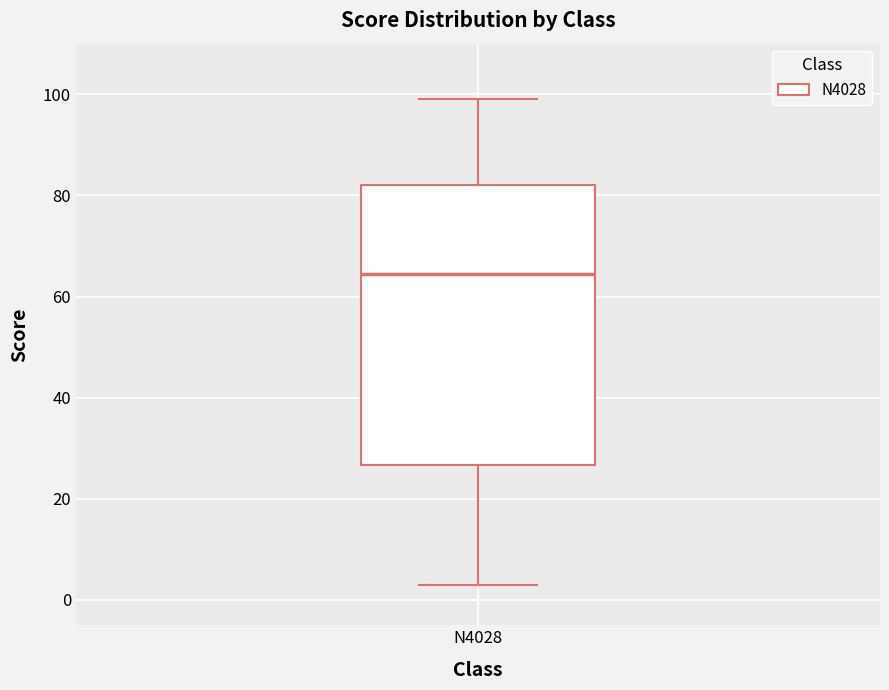

Where does the median line of the box for N4028 sit on the y-axis? The values are not printed on the chart, so give them approximately, as read against the axis.

64